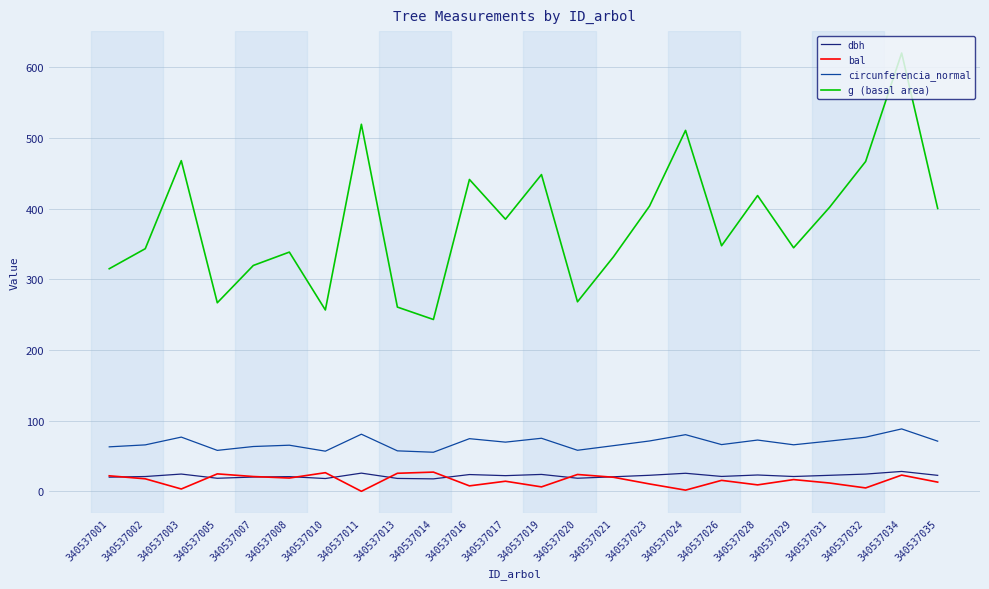

At which category is the sum across all series the highest?

340537034